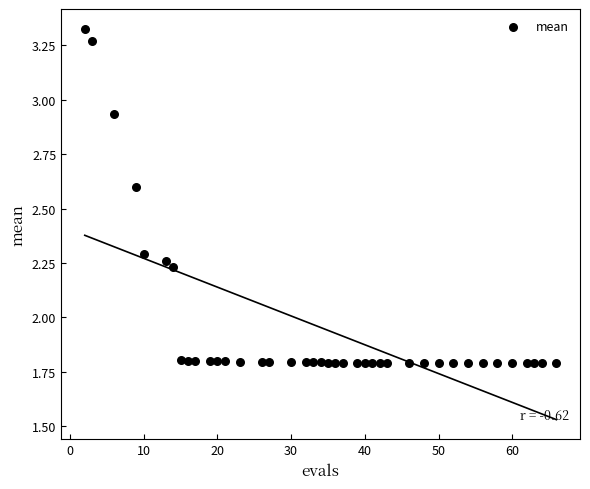

What is the range of X values (max minus min)?

64.0